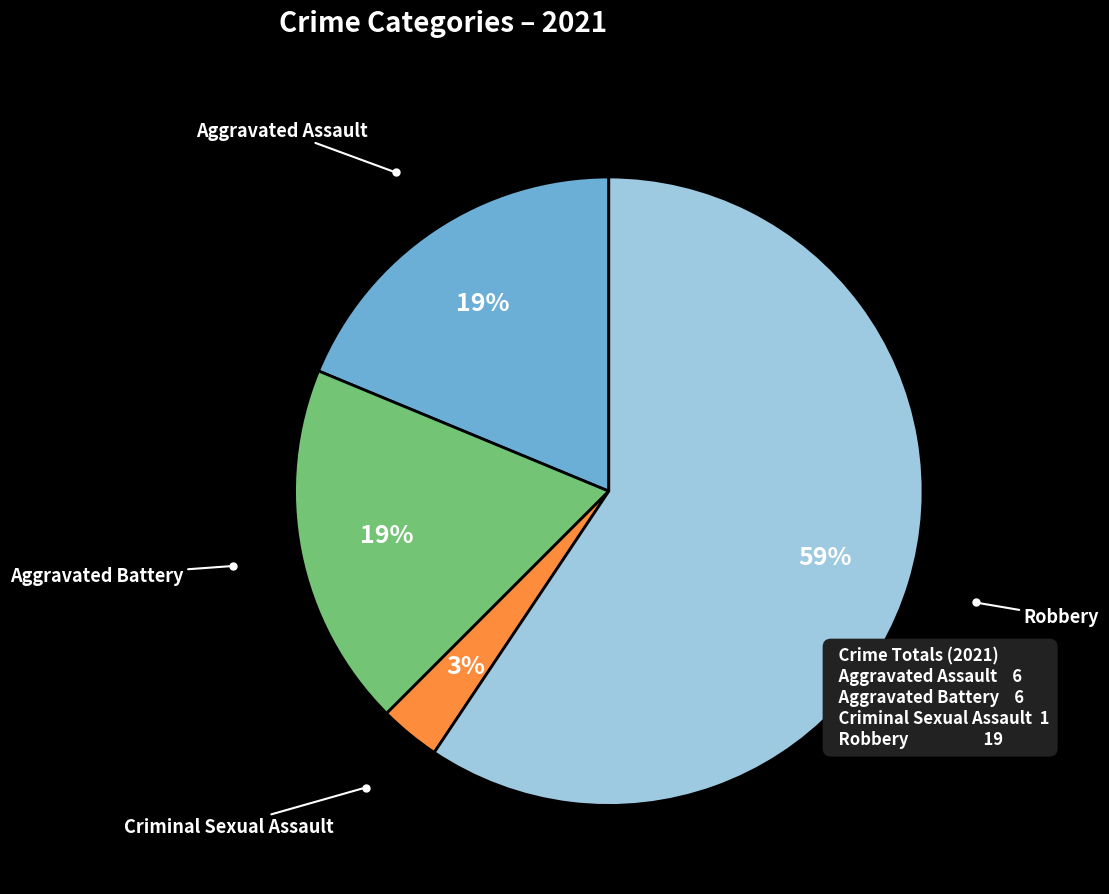

To the nearest percent, what is the average slice percentage?

25%